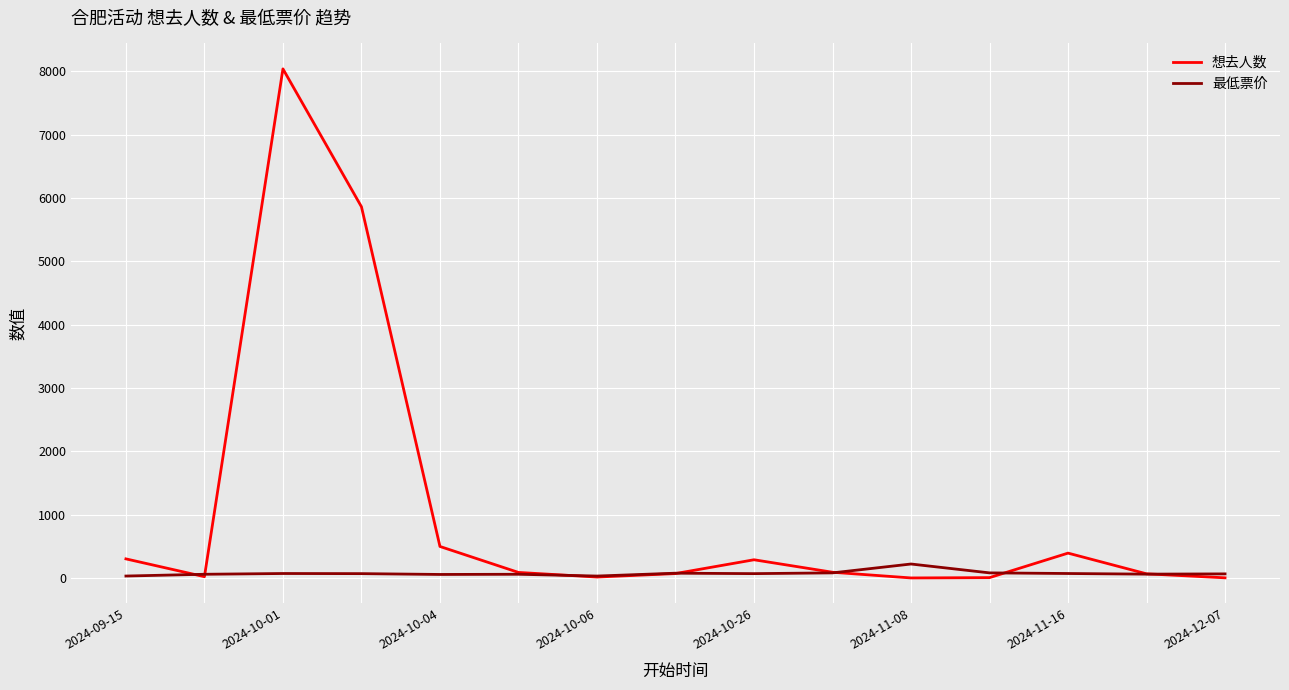

Which series has the widest spread of values?

想去人数